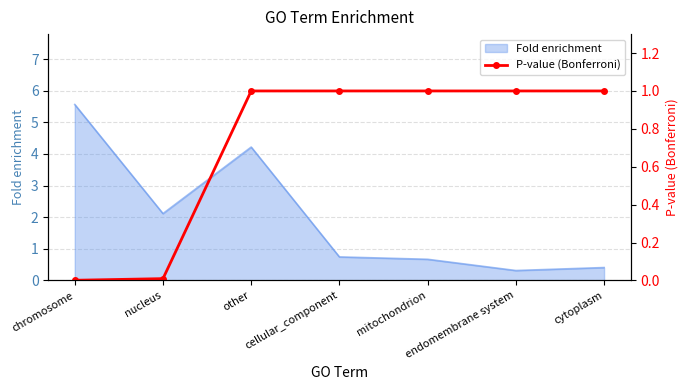

Approximately how many times larger is the value at mitochondrion compared to cytoplasm?

1.0